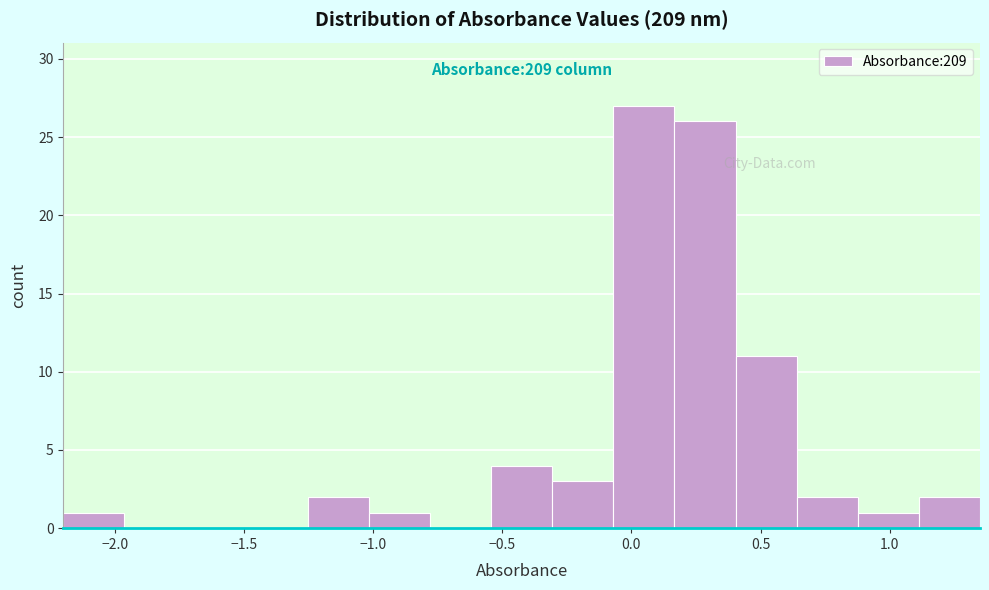

Over which range of the x-axis is the bar tallest?

-0.05 to 0.15